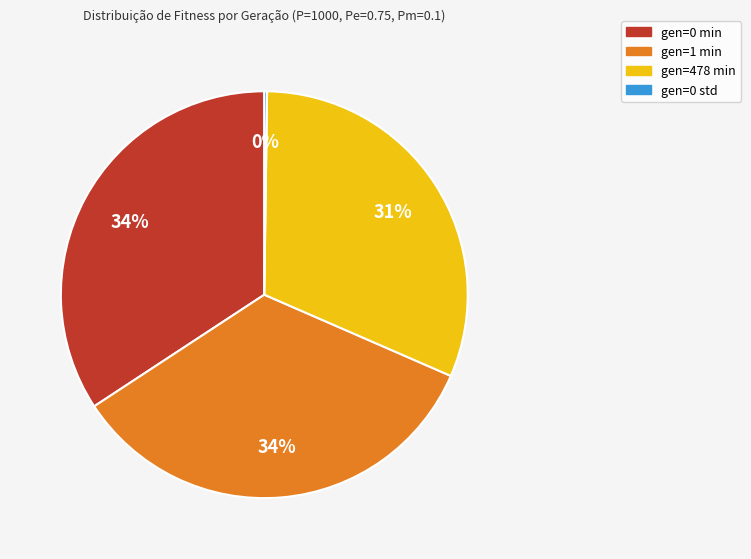

Which has a higher value, gen=1 min or gen=478 min?

gen=1 min